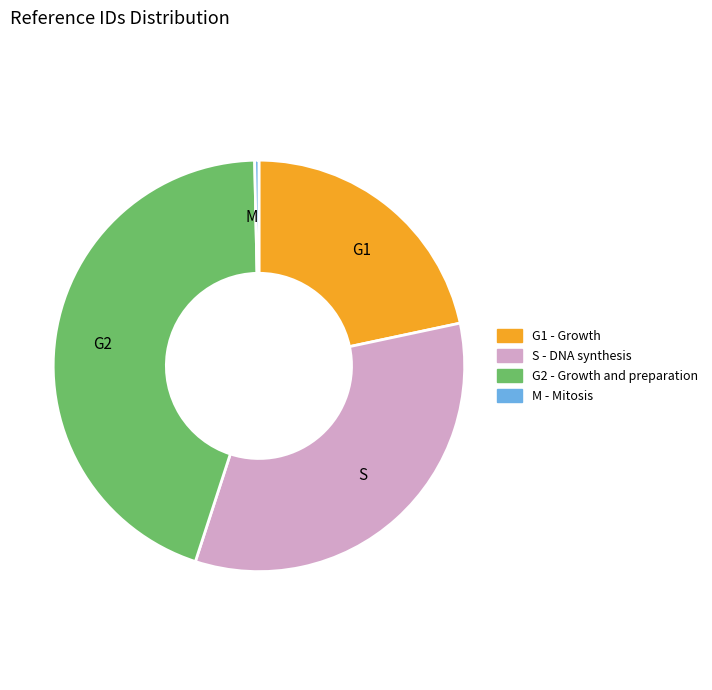

True or false: G1 - Growth accounts for 16% of the total.

False